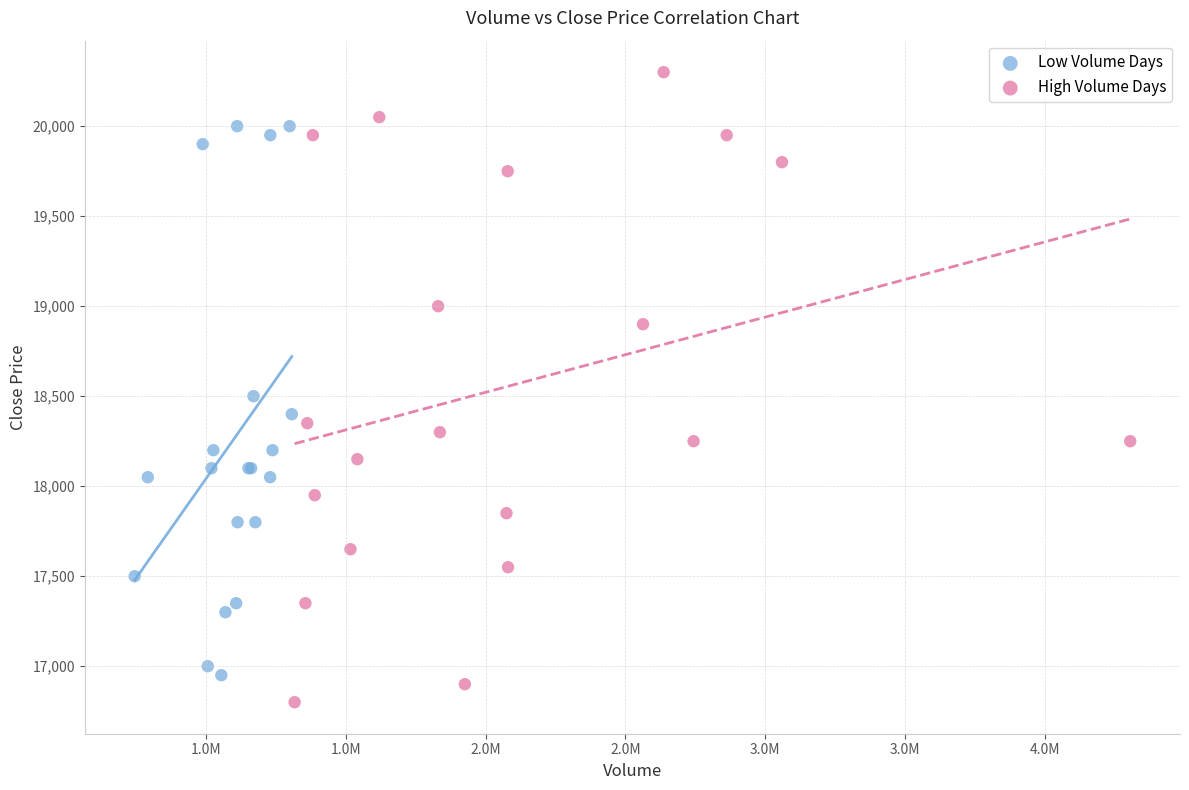

Which series has the widest spread of Y values?

High Volume Days